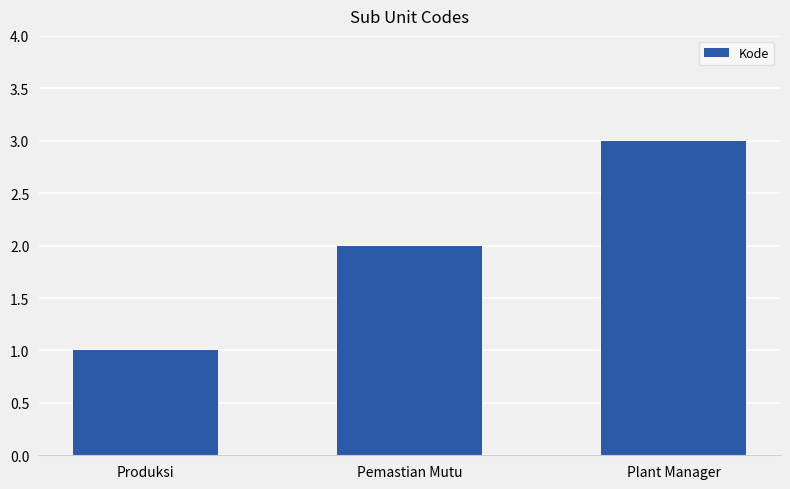

What is the sum of the values at Produksi and Plant Manager?

4